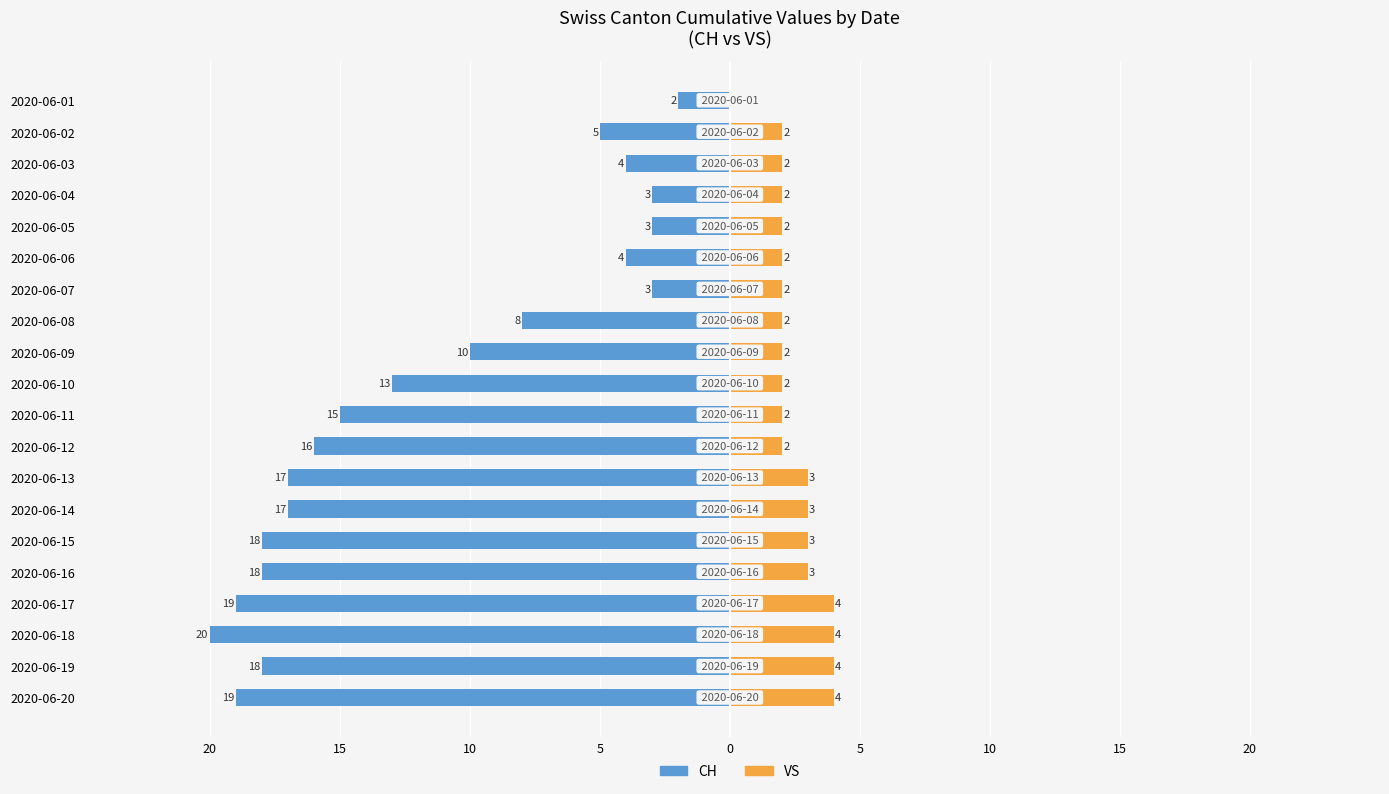

How many bars are there in each group?

2